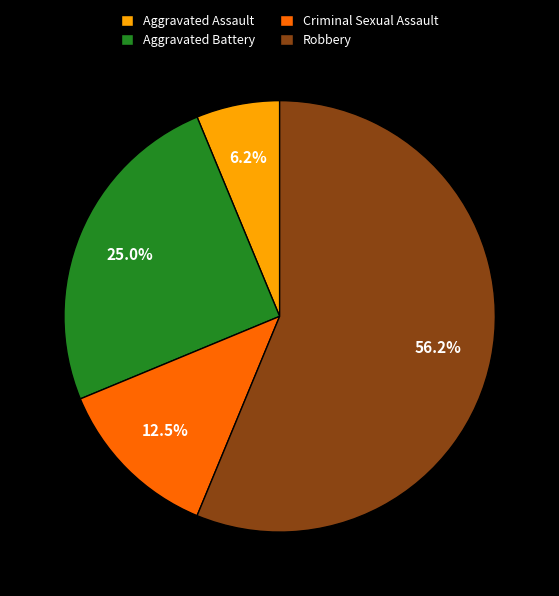

To the nearest percent, what portion does Aggravated Battery represent?

25%